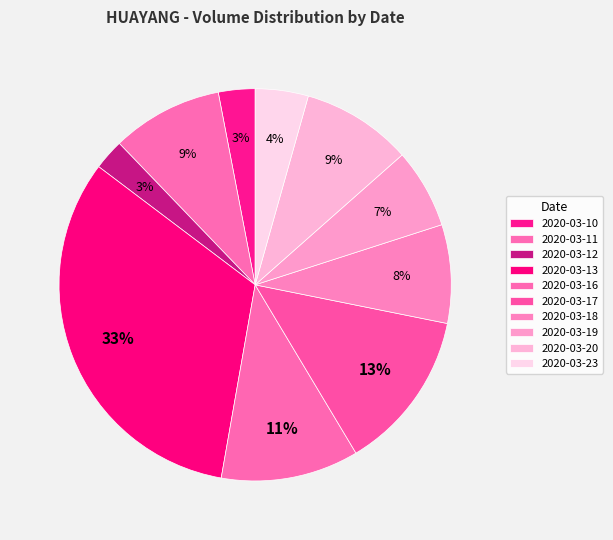

How many slices are in this pie chart?

10